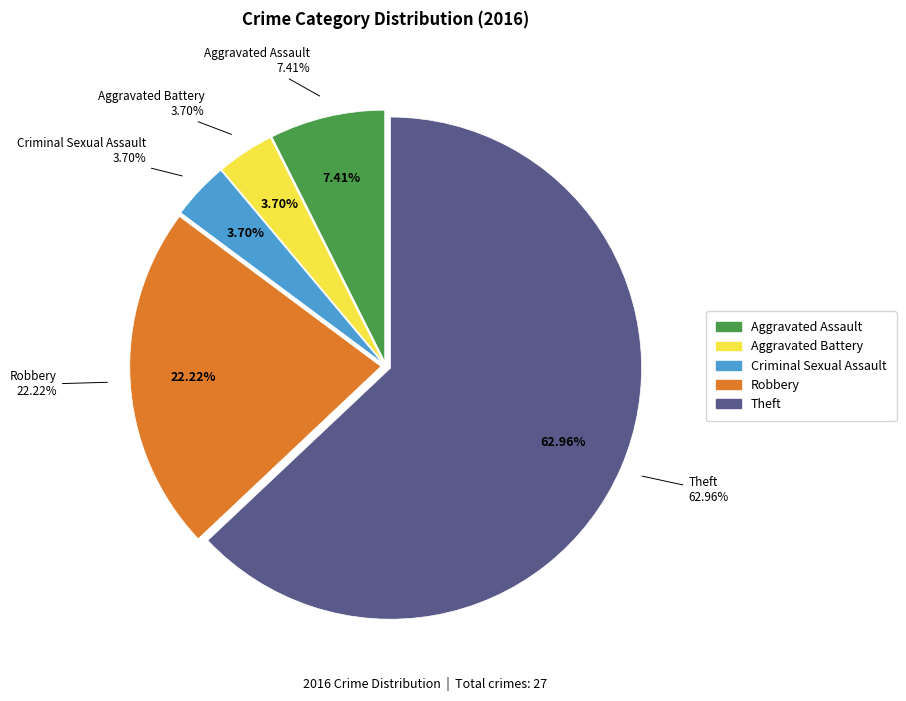

To the nearest percent, what portion does Theft represent?

63%